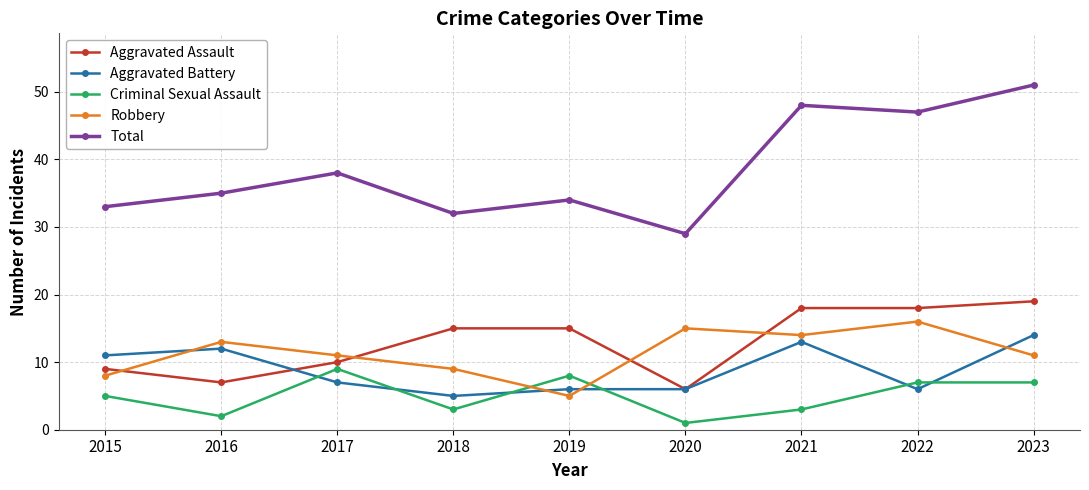

Read the Aggravated Battery value at 2018.

5